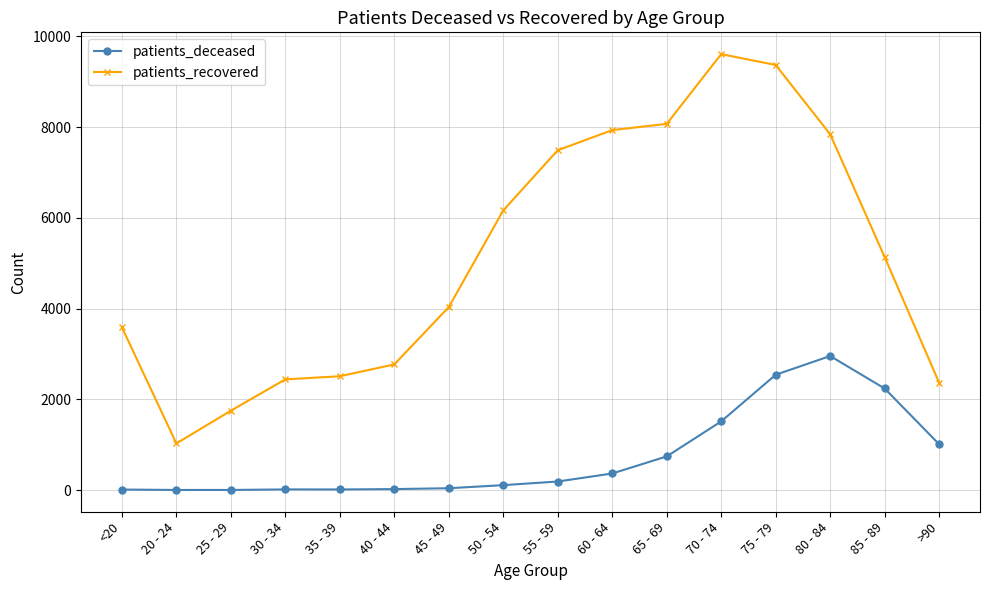

How many data points does each series have?

16